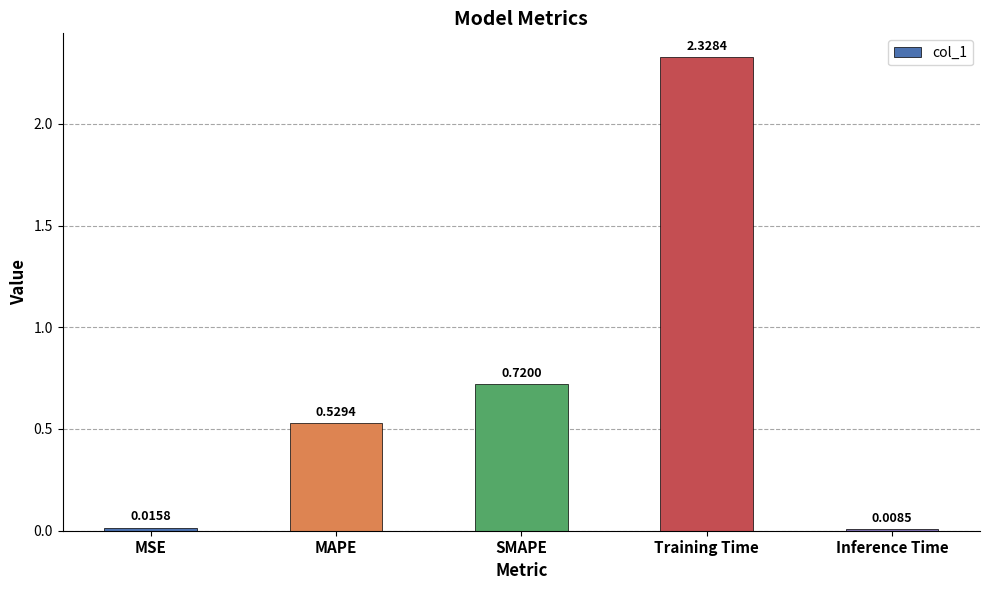

List the labels in order of value, smallest first.

Inference Time, MSE, MAPE, SMAPE, Training Time